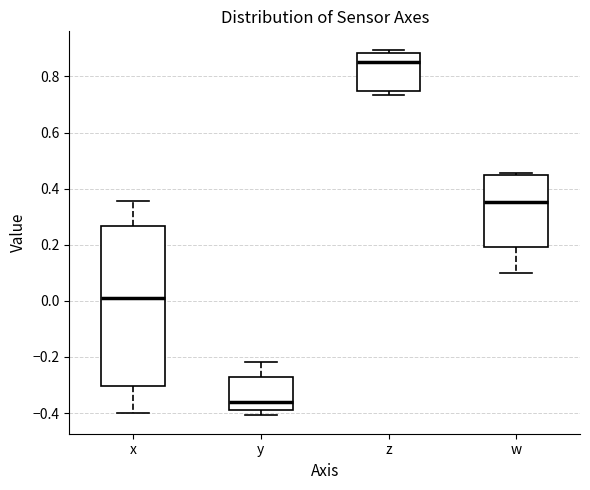

Which box is the tallest, from its lower edge to its upper edge?

x